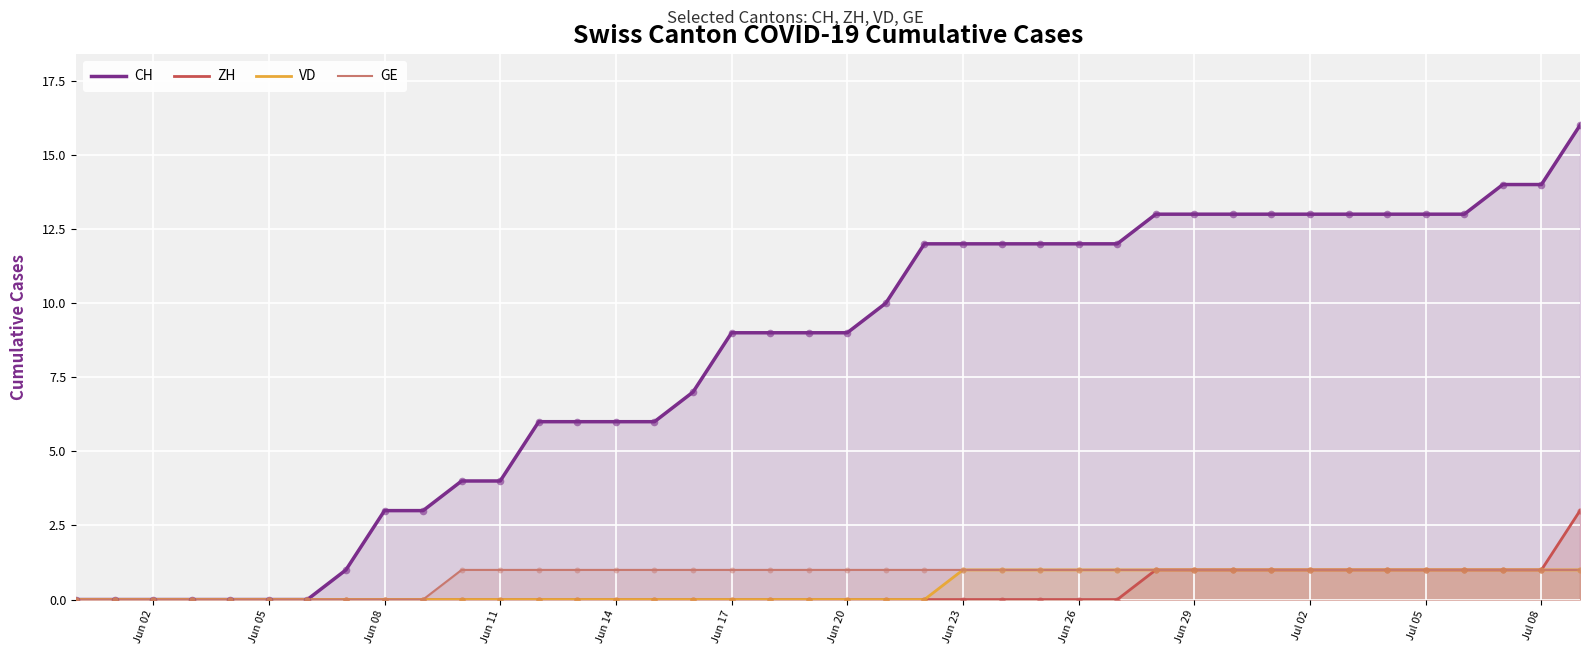

Is the value of ZH at 27 greater than the value of VD at Jun 02?

No